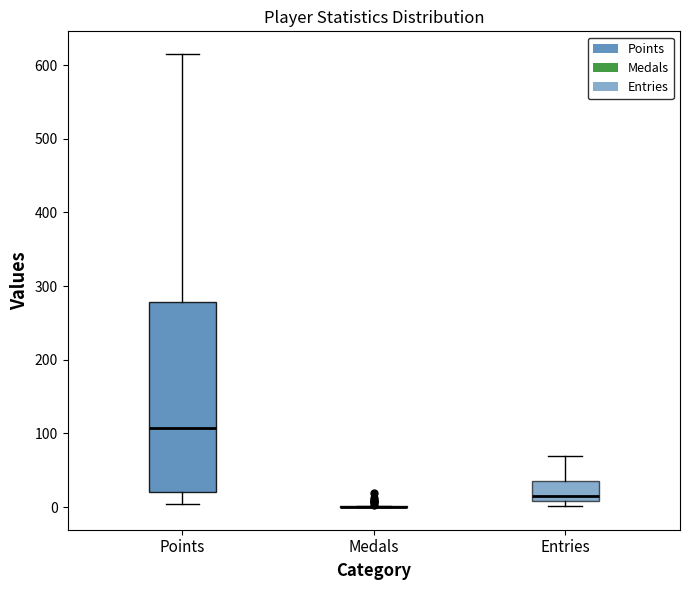

Reading left to right, transcribe this box plot: for each box, give where its median line is, the range the box spans, and where its two whiskers end, as read against the y-axis. The values are not printed on the chart, so give them approximately, as read against the axis.

Points: median 110, box 20 to 280, whiskers 0 to 620
Medals: box collapsed to a line at 0, whiskers 0 to 0
Entries: median 10 (just above the box's lower edge), box 10 to 40, whiskers 0 to 70